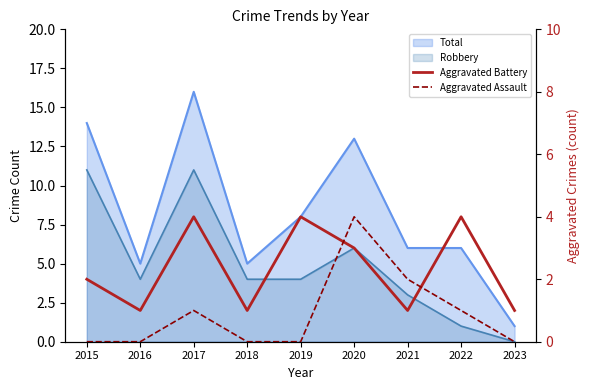

What is the average value of the Aggravated Battery series?

2